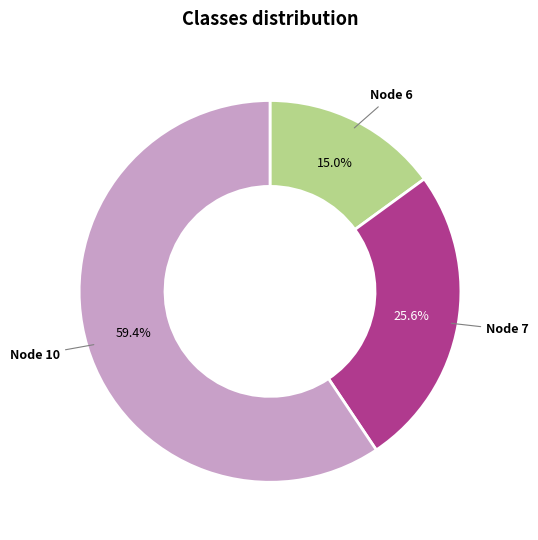

Which slice is the smallest?

Node 6